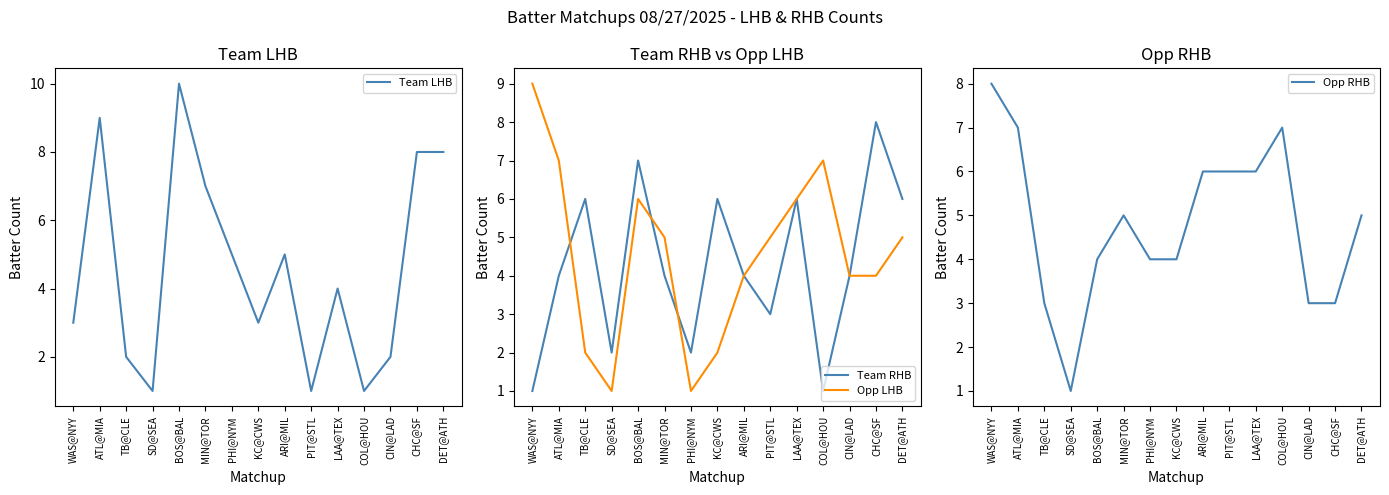

How many Team RHB values are between 2 and 6?

11